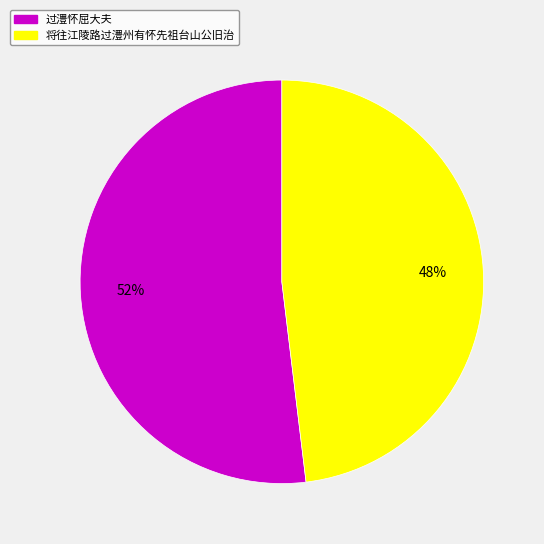

What is the majority slice?

过澧怀屈大夫